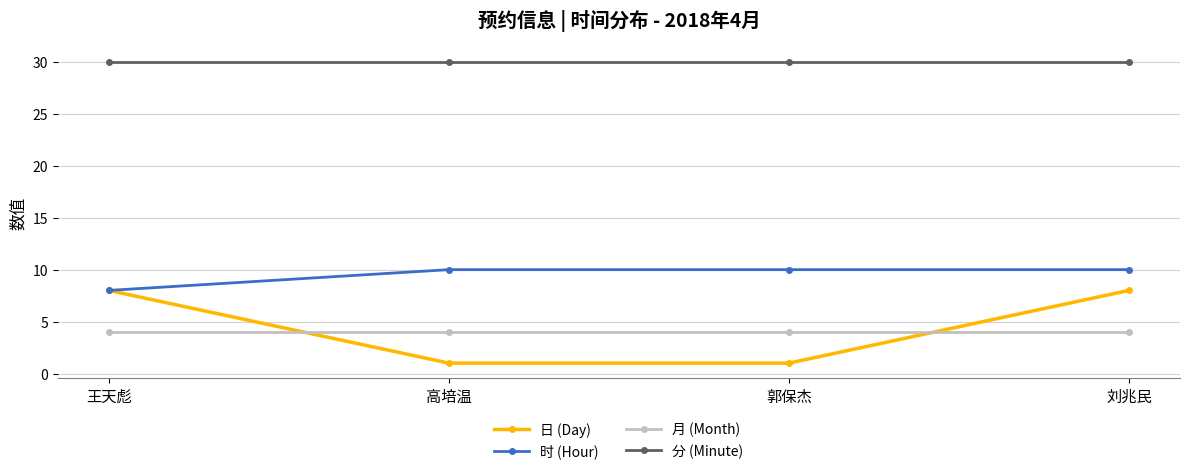

What is the maximum value shown in the chart?

30